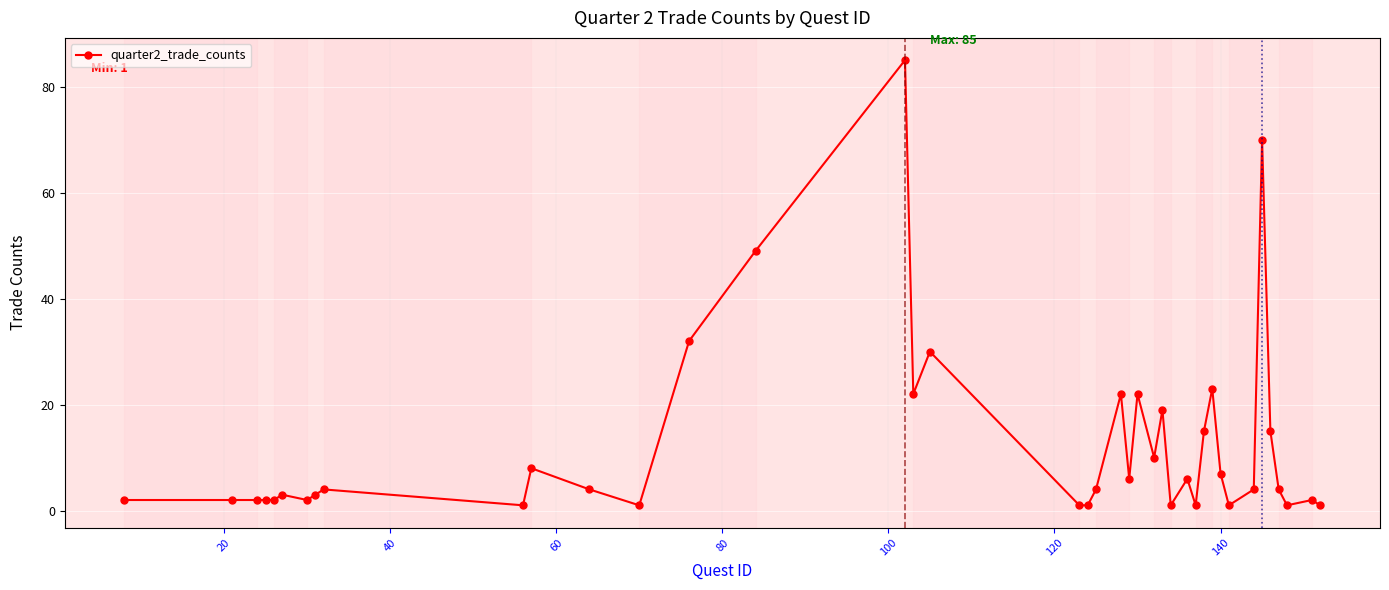

What is the sum of all values?

490